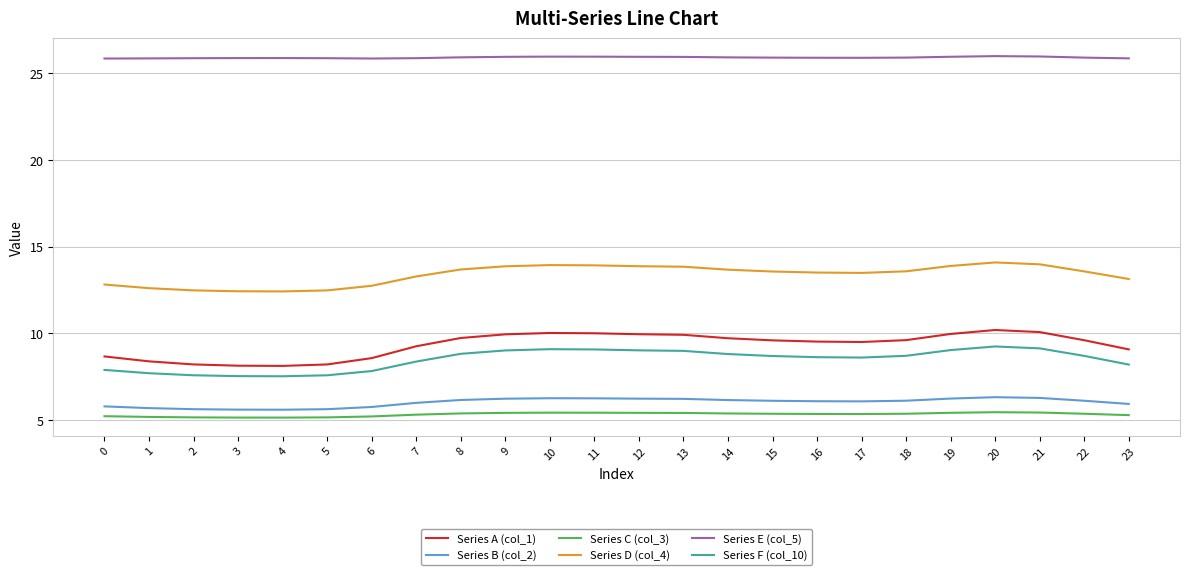

Does the chart have visible grid lines?

Yes